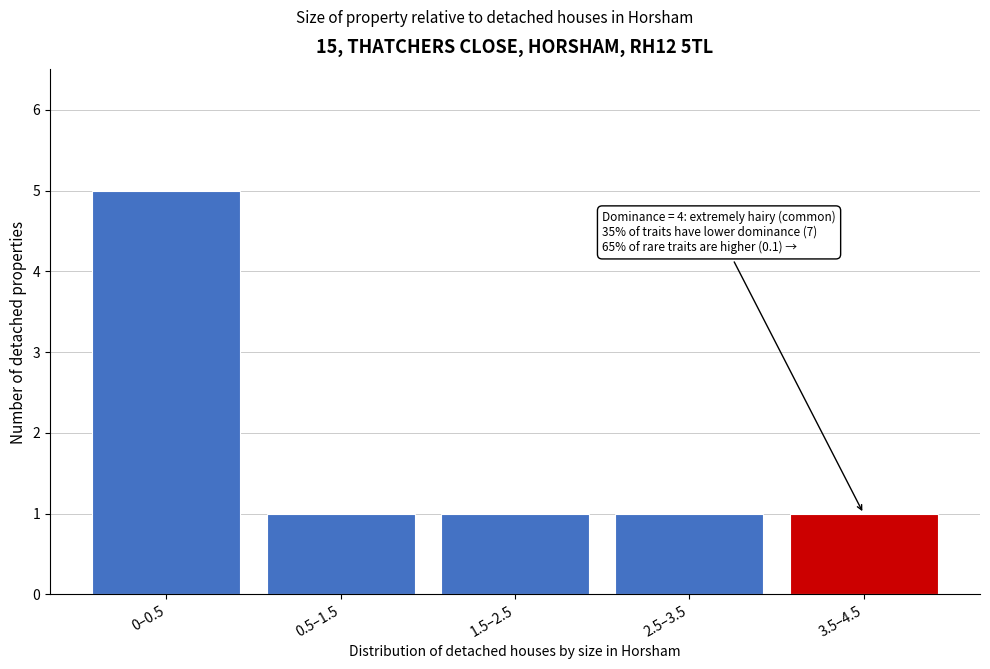

Reading left to right, transcribe all the data shown in this chart.

0–0.5=5	0.5–1.5=1	1.5–2.5=1	2.5–3.5=1	3.5–4.5=1